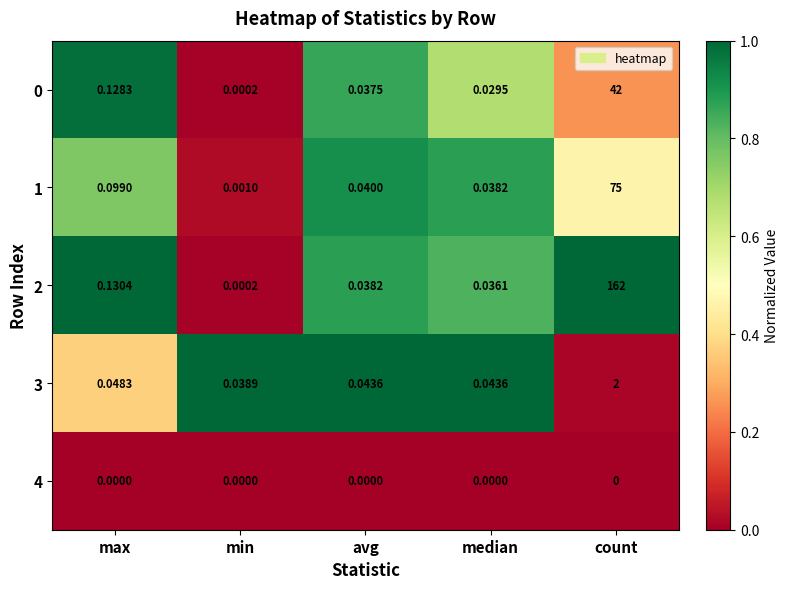

At which category is the sum across all series the highest?

count